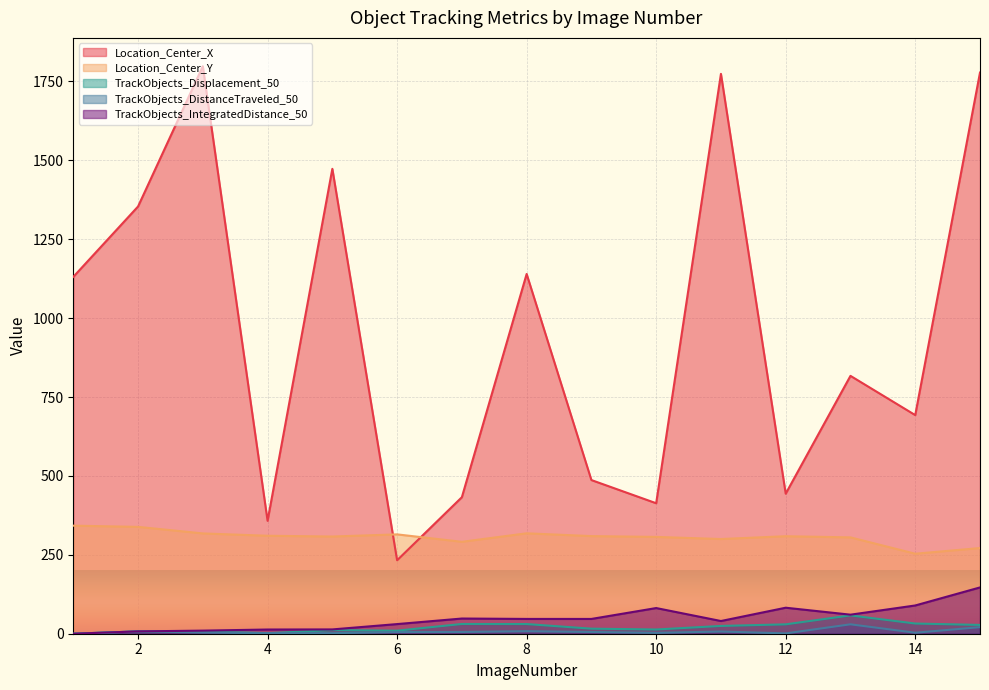

At which category does the chart reach its minimum across all series?

1